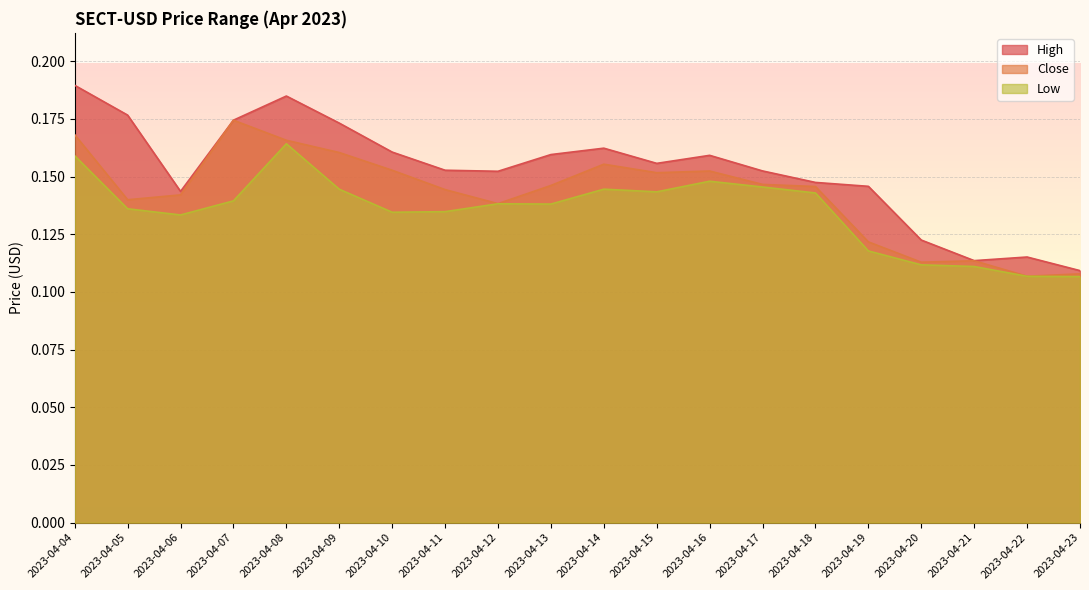

The value of Close at 2023-04-15 is 0.1. True or false?

False